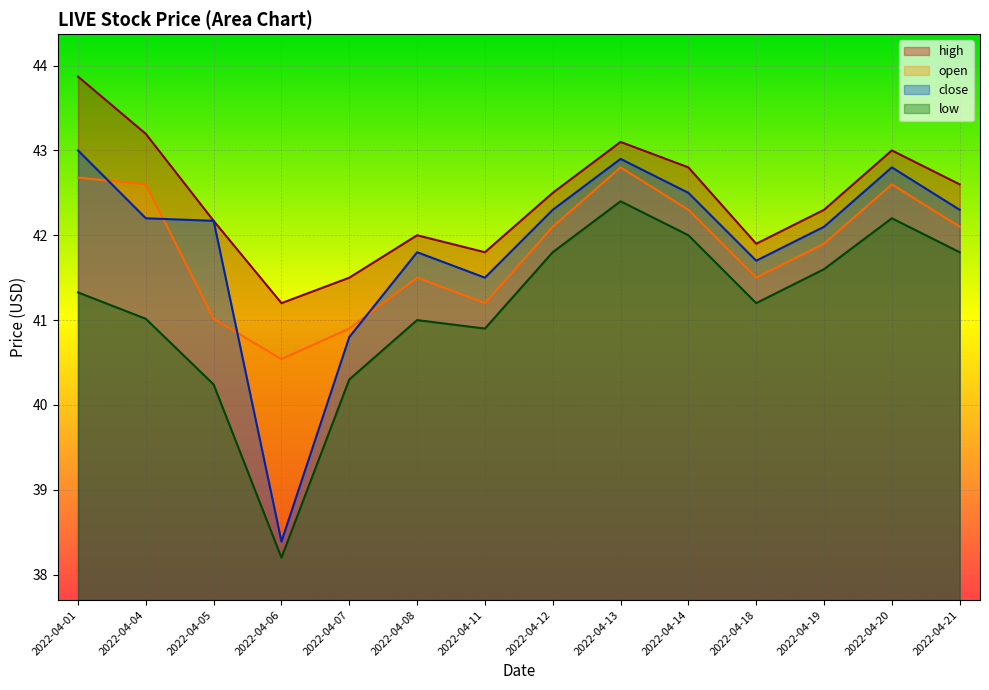

Is it true that close equals 42.2 at 2022-04-04?

True